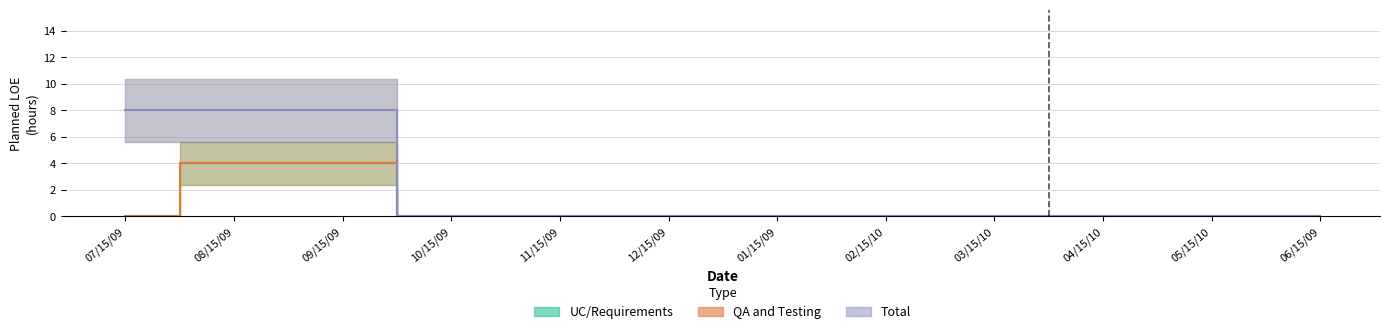

At which category is the sum across all series the highest?

08/15/09